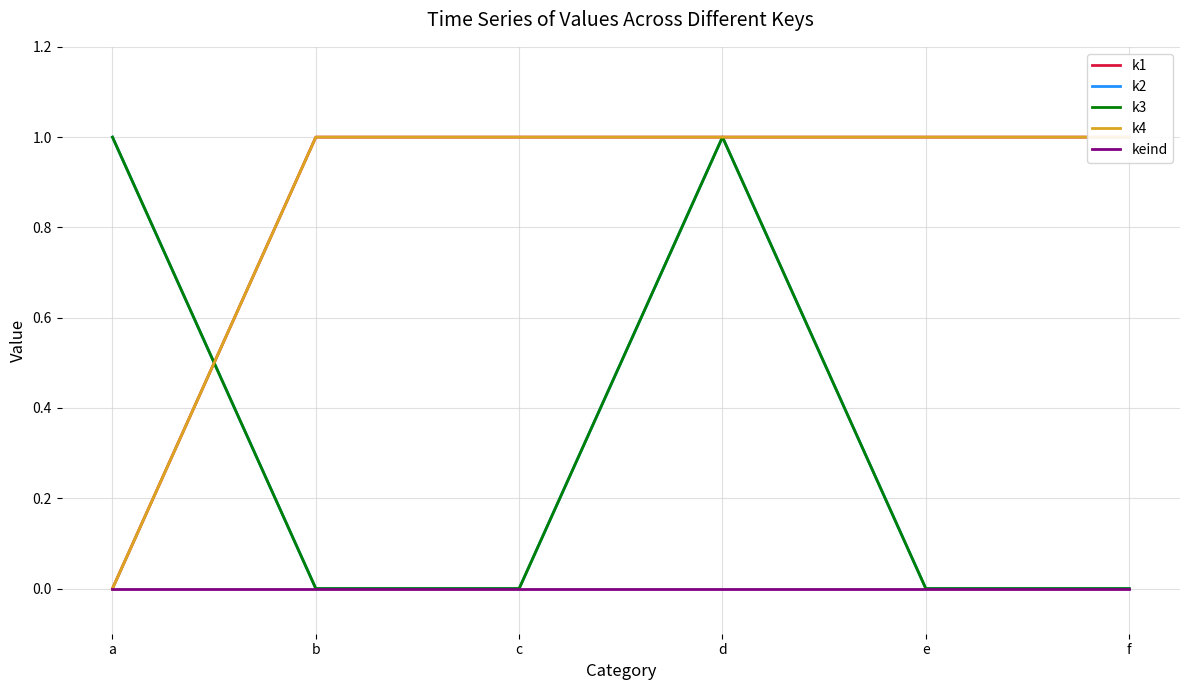

Does the chart display data point markers on the line(s)?

No